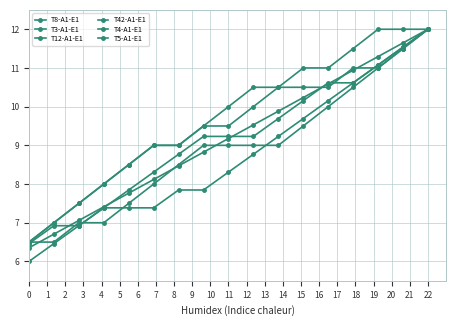

Count the number of categories in the chart.

17